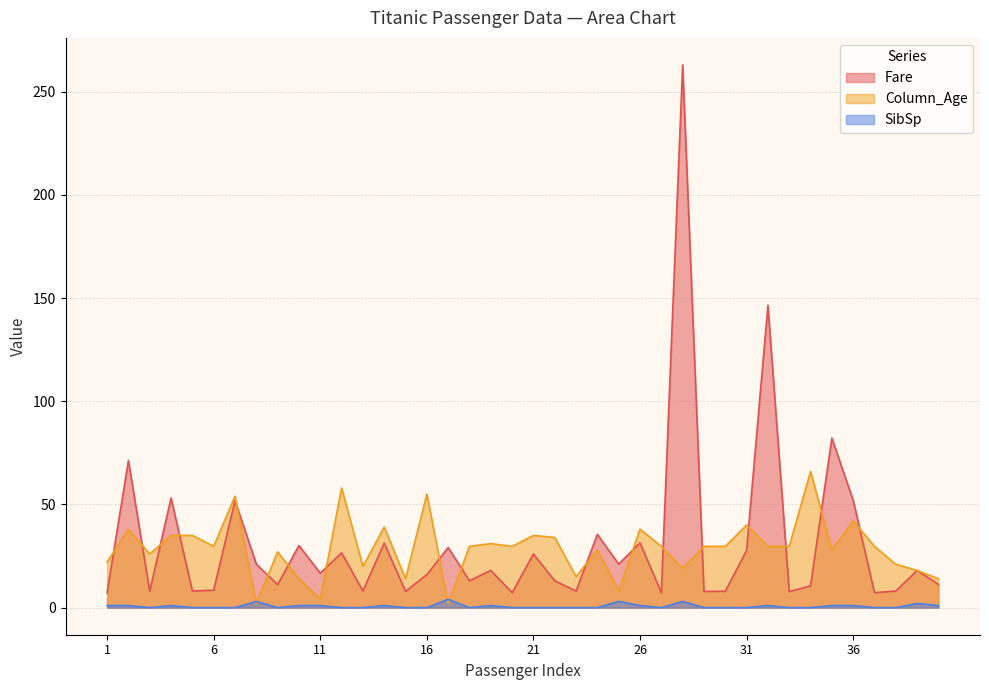

How many times do Column_Age and Fare cross each other?

18